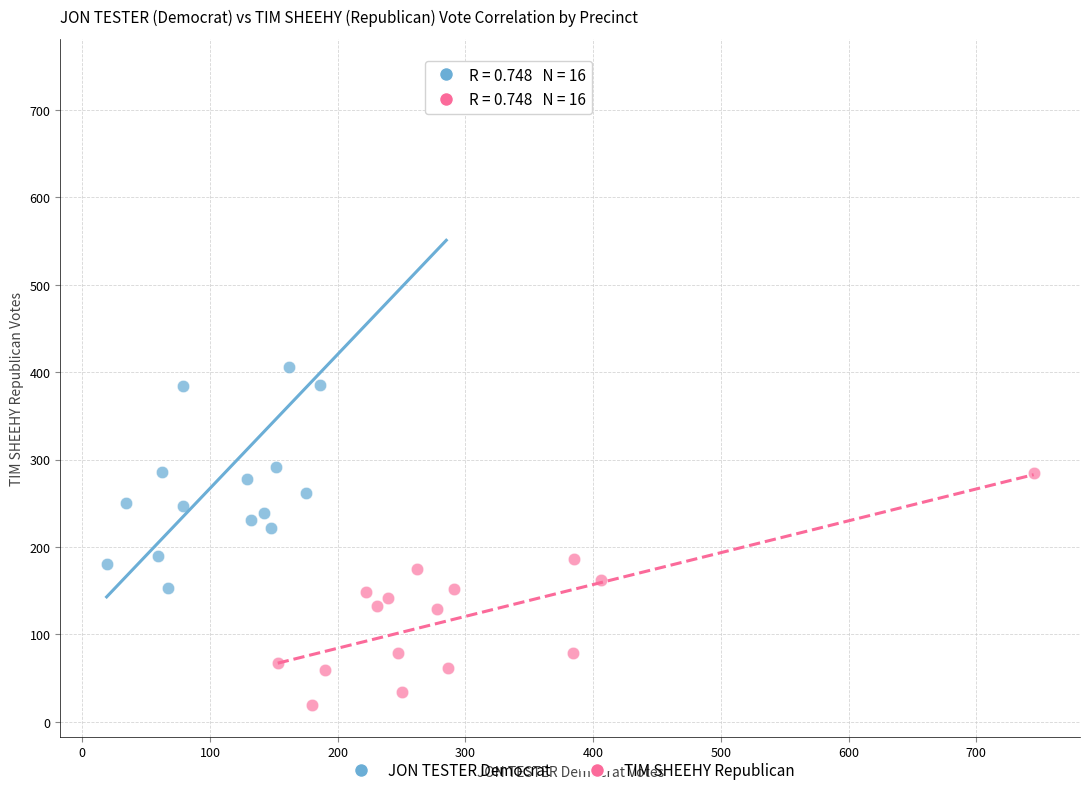

What are all the series names shown in the legend?

JON TESTER Democrat, TIM SHEEHY Republican